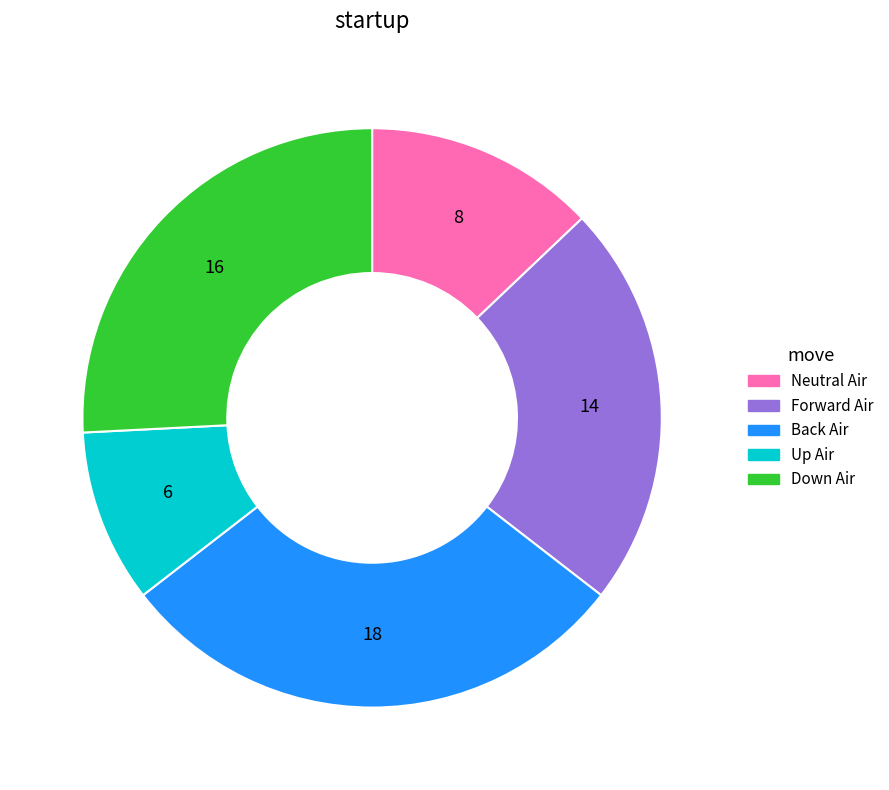

Does any single category account for the majority?

No